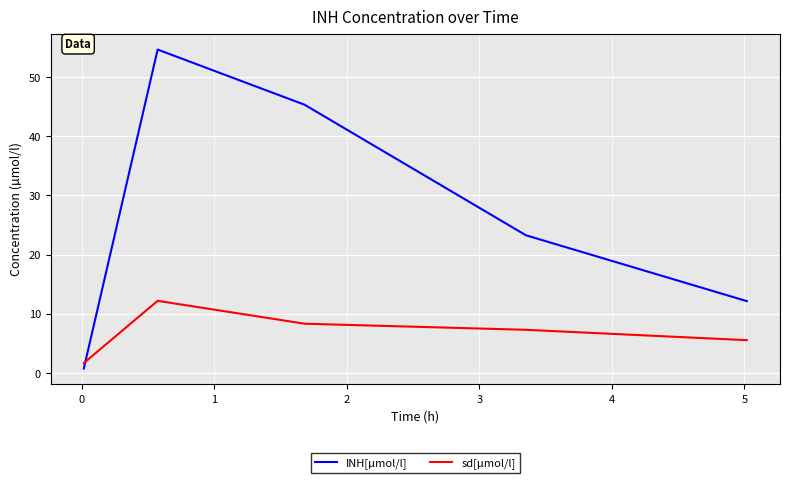

What is the difference between the maximum and minimum values in the INH[µmol/l] series?

53.9